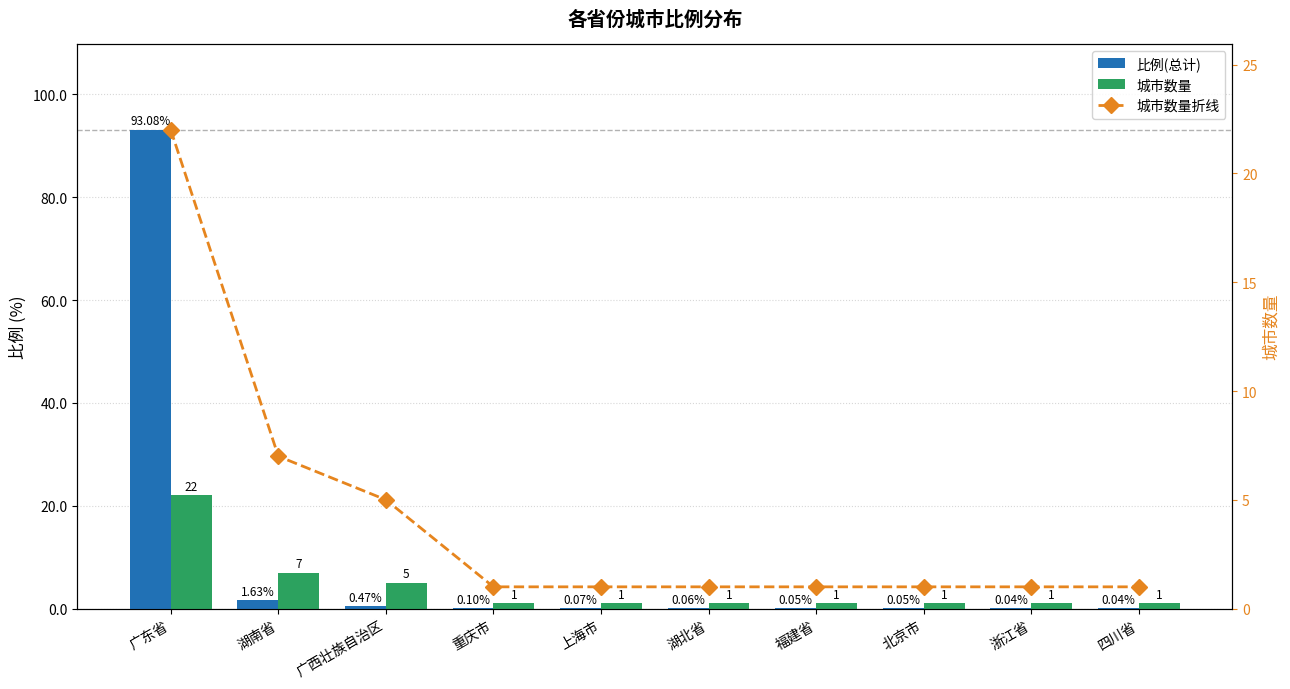

What position from the left is 四川省?

10